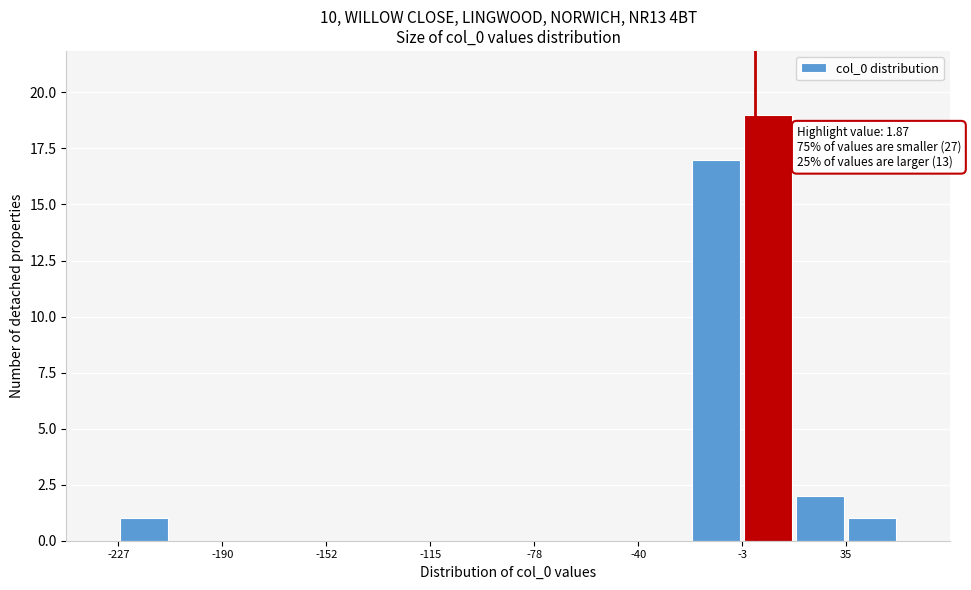

Read against the x-axis, roughly where is the centre of the tallest bar?

5